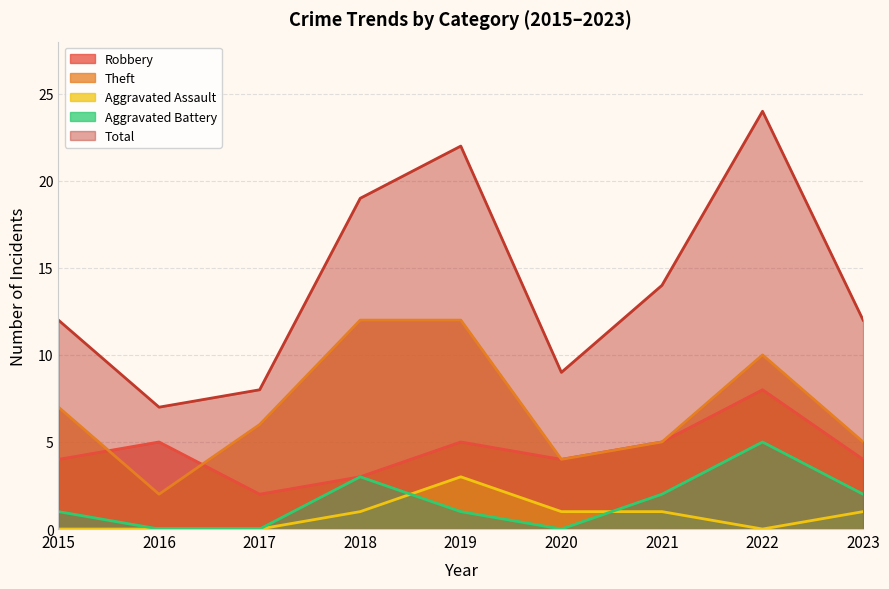

List the labels in order of Aggravated Battery value, smallest first.

2016, 2017, 2020, 2015, 2019, 2021, 2023, 2018, 2022